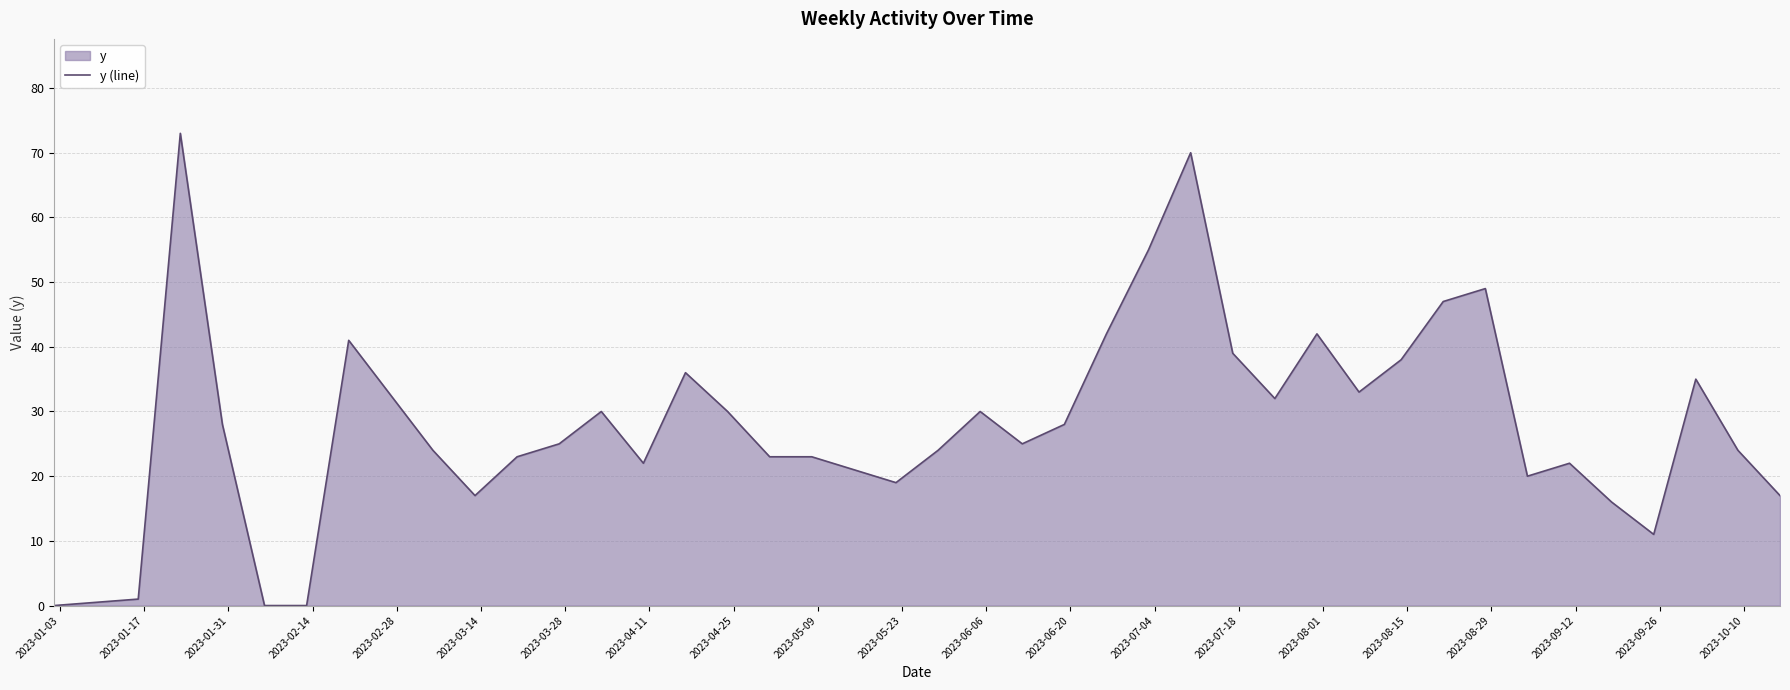

Reading left to right, transcribe all the data shown in this chart.

0	1	73	28	0	0	41	24	17	23	25	30	22	36	30	23	23	21	19	24	30	25	28	42	55	70	39	32	42	33	38	47	49	20	22	16	11	35	24	17